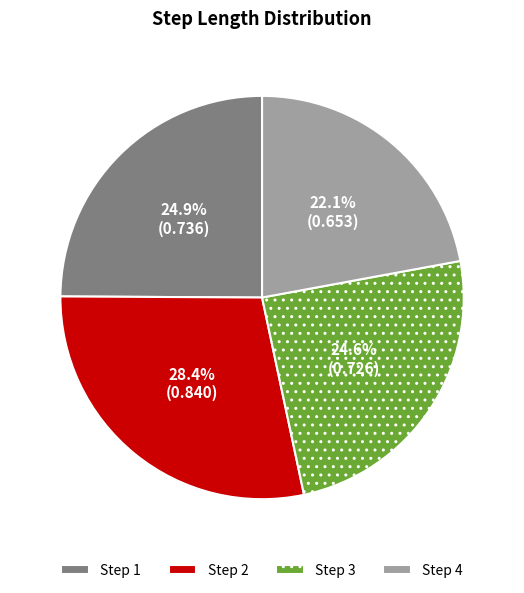

Is there a majority slice in this chart?

No